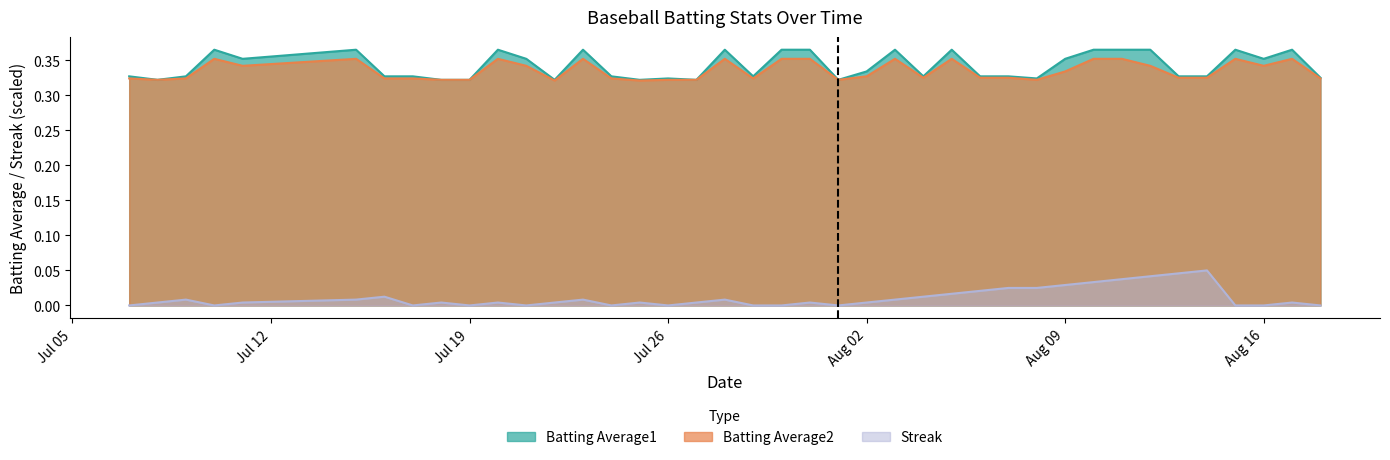

True or false: Batting Average1 has a value of 0.2 at 2010-08-03.

False